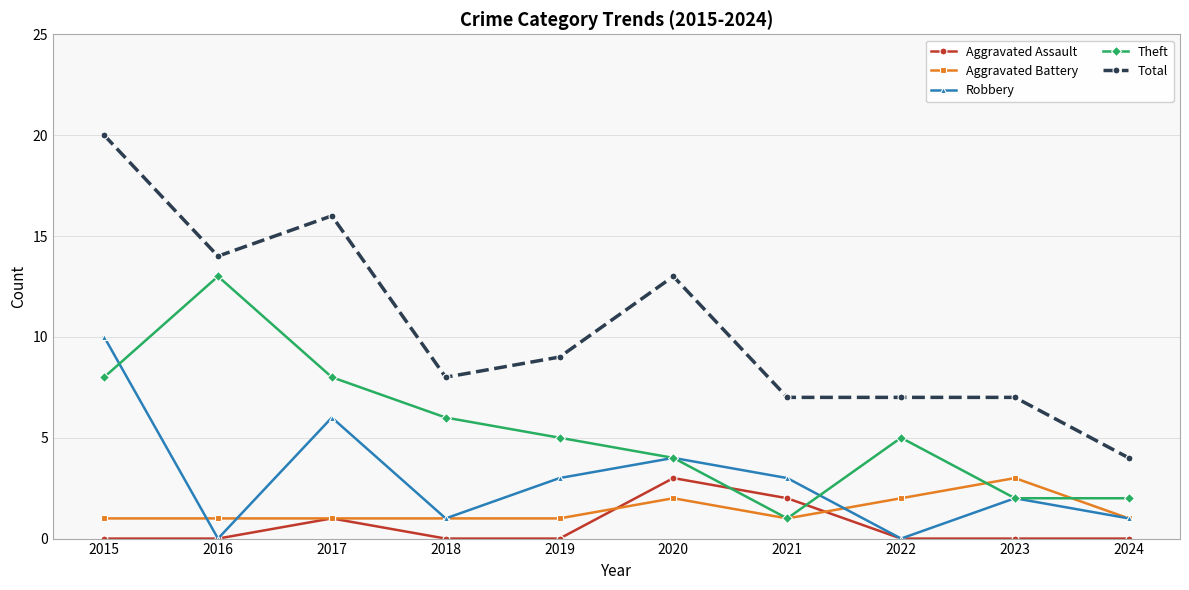

What is the value of the Robbery point at the 5th from the left?

3